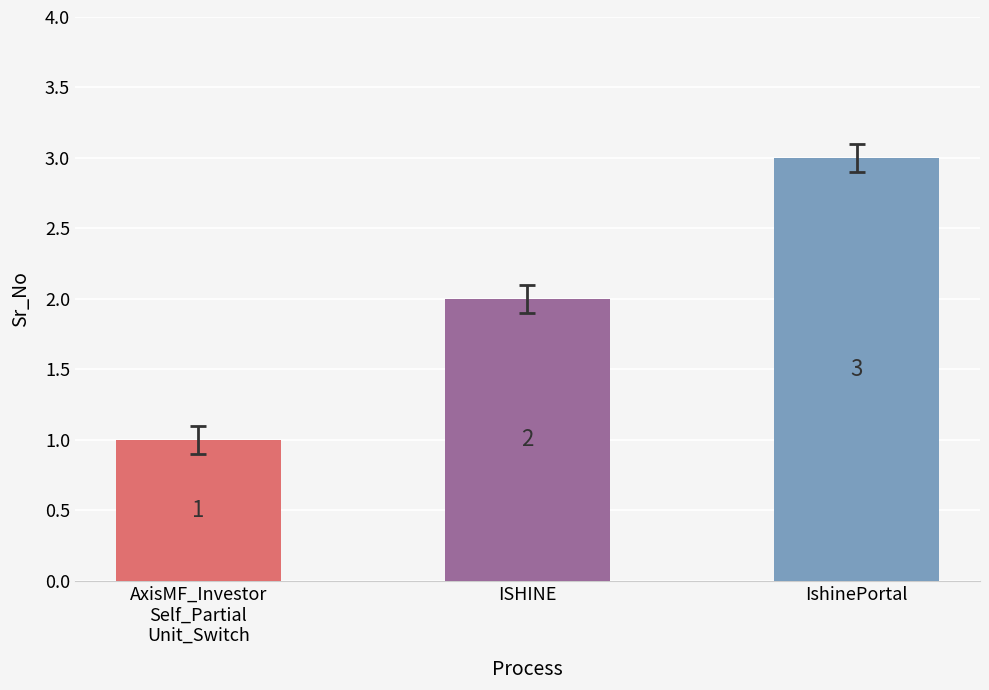

What is the average value?

2